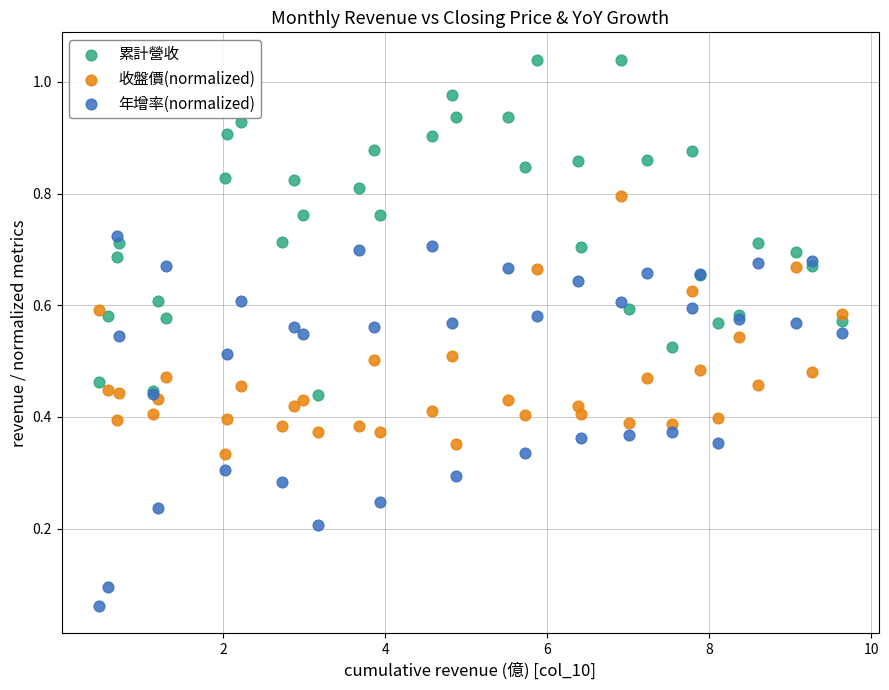

What is the X range (max minus min) for the scatter plot?

9.2